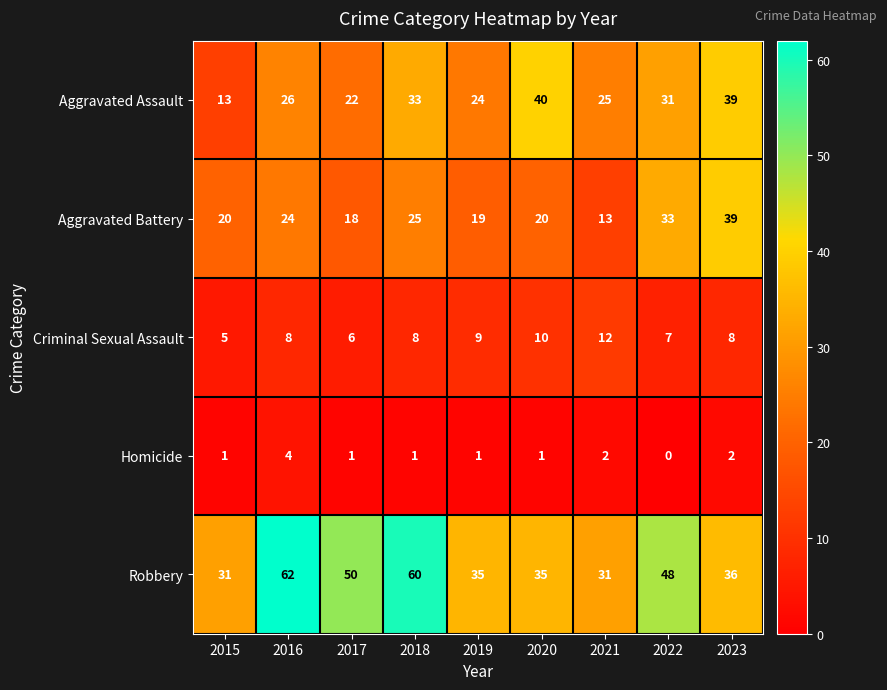

What is the difference between the Aggravated Assault values at 2018 and 2023?

6